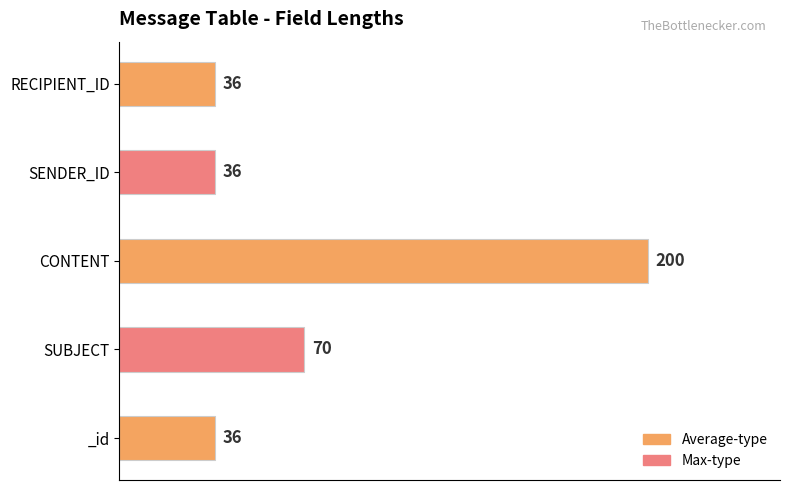

At which label is the value closest to 118?

SUBJECT